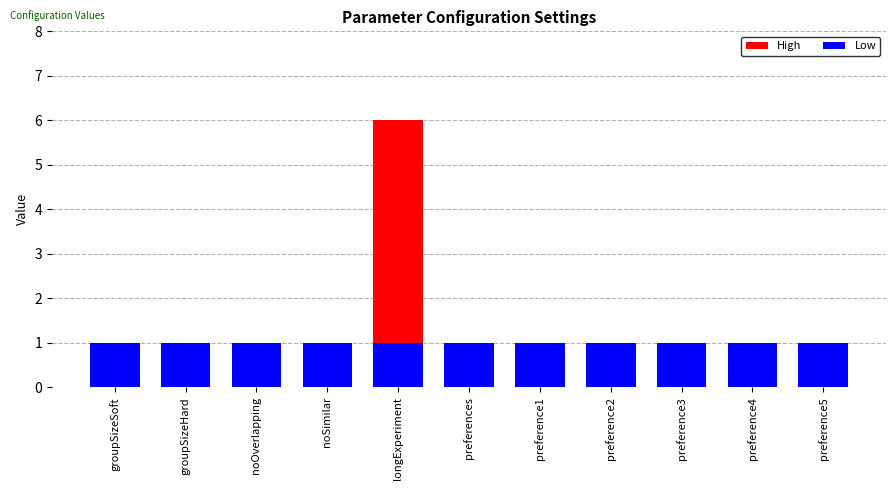

How many bars are there in total?

22